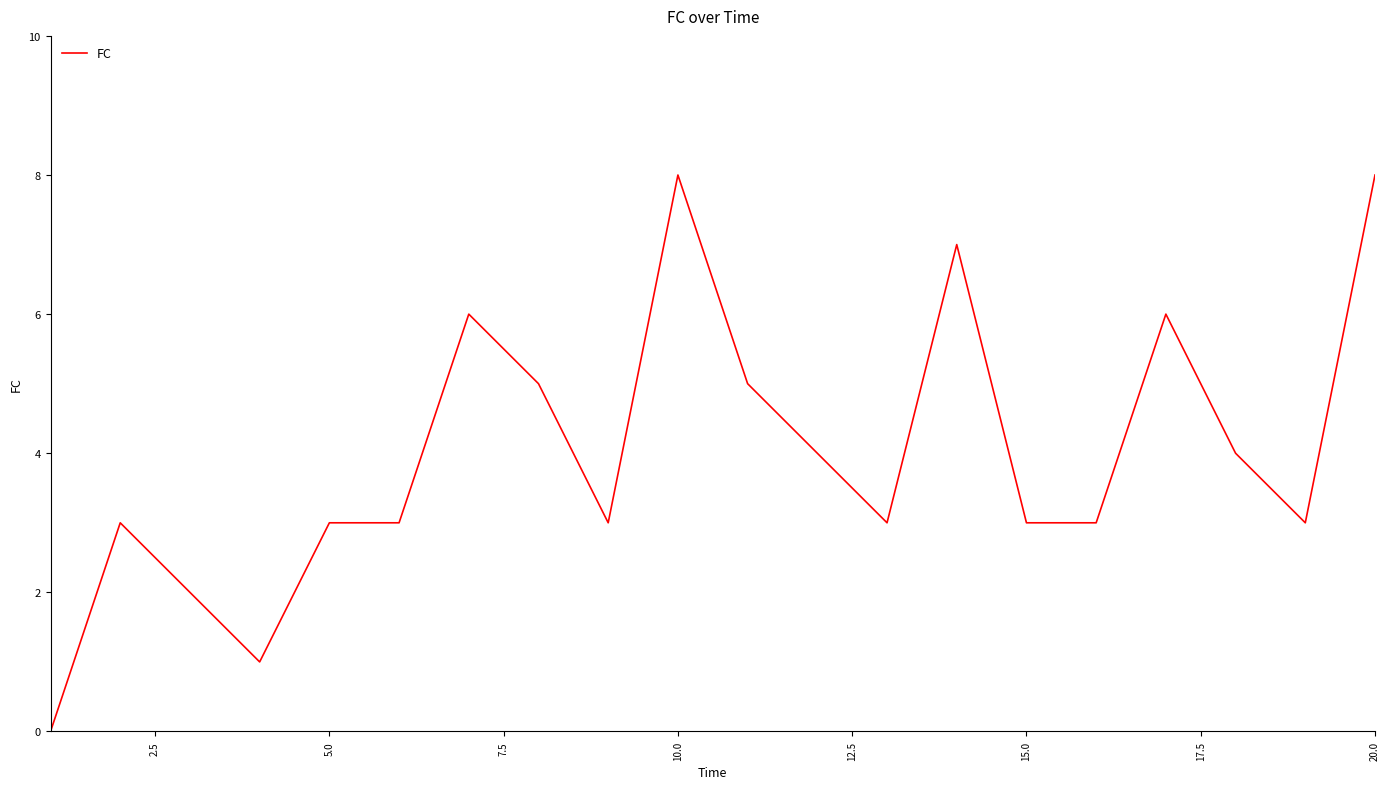

Does the chart display data point markers on the line(s)?

No